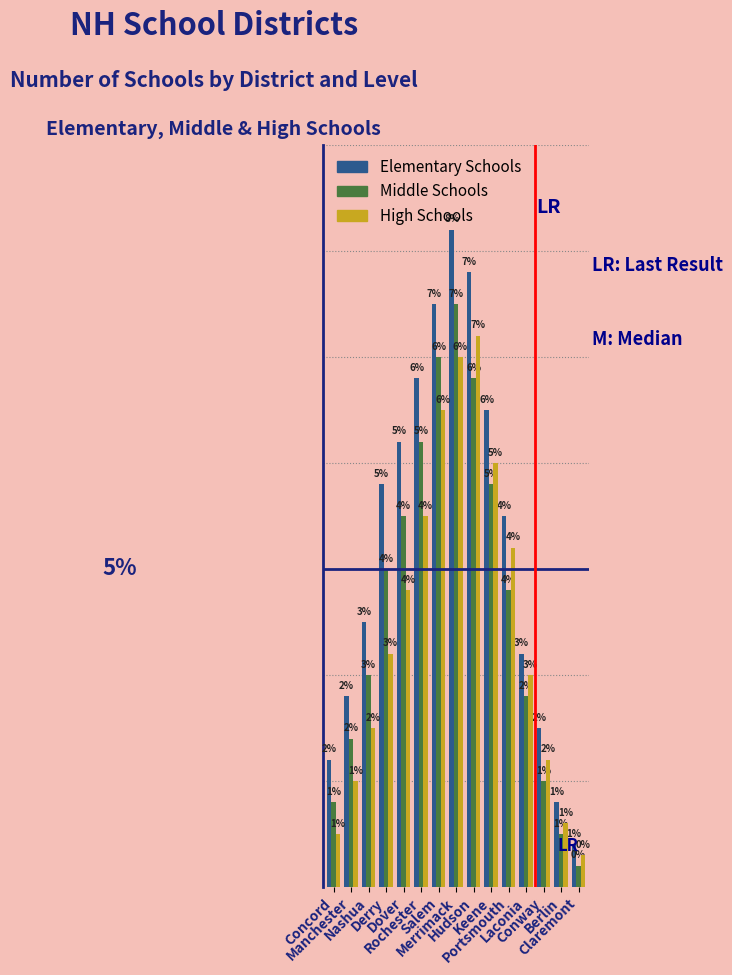

Rank the series by their average value, from highest to lowest.

Elementary Schools, Middle Schools, High Schools